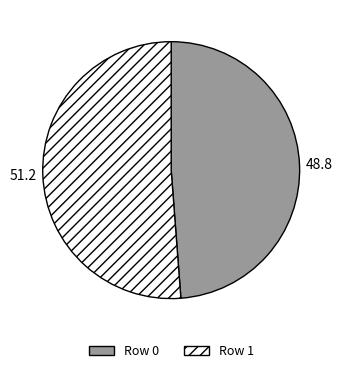

Is the sum of Row 0 and Row 1 greater than half?

Yes